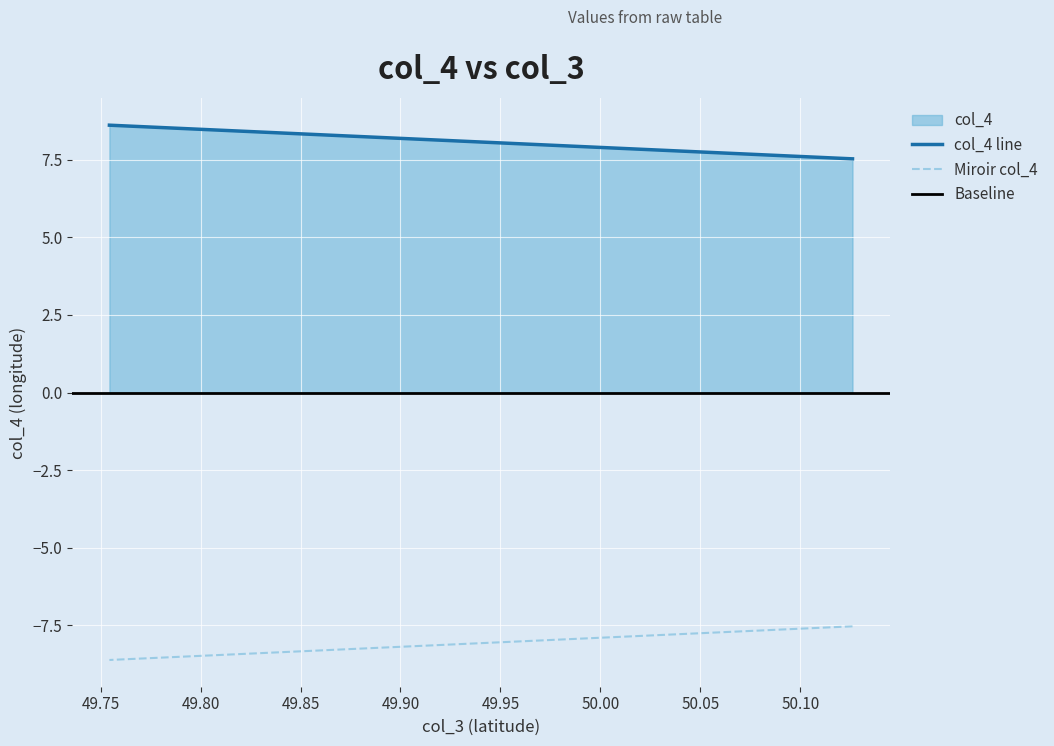

What is the change in value from 50.126158 to 49.754379?

+1.1